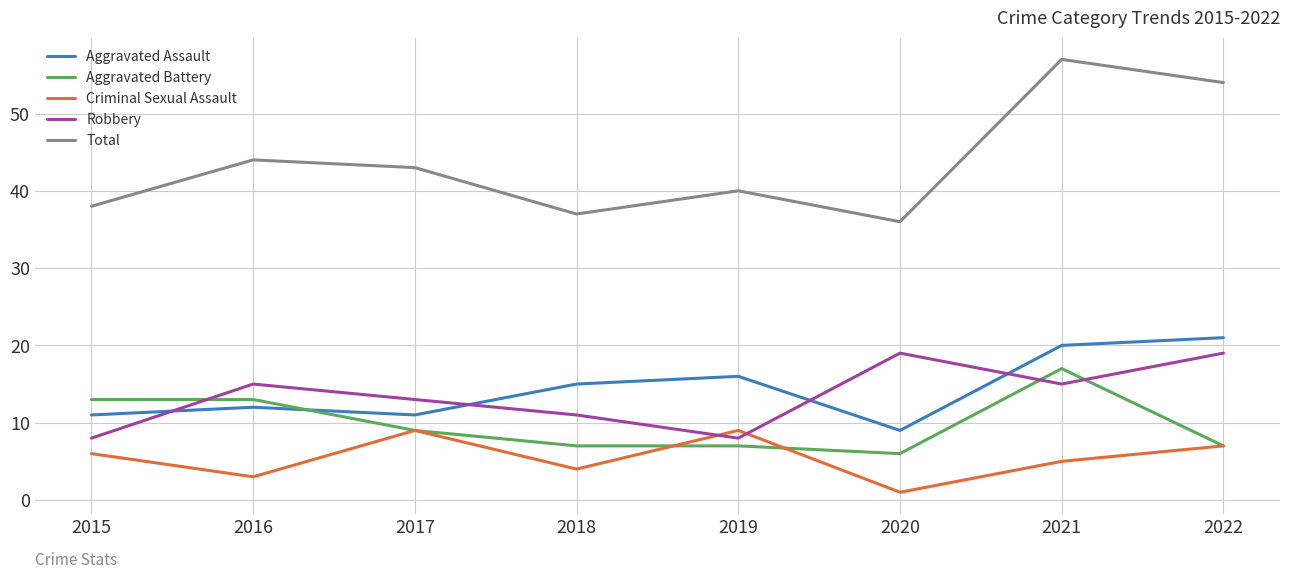

At which label is Total closest to 46?

2016